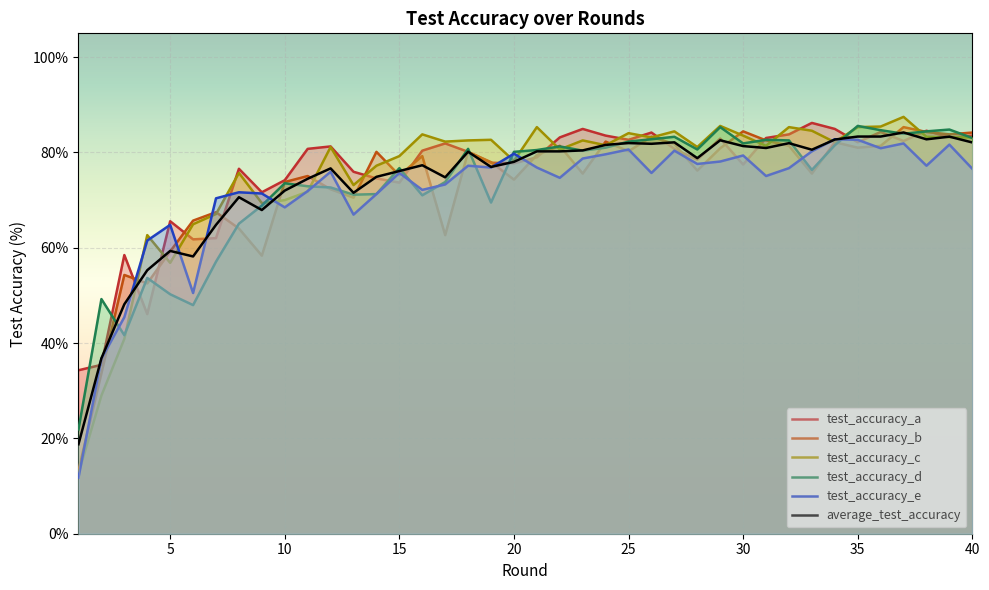

What value does the test_accuracy_a series have at 40?

83.5